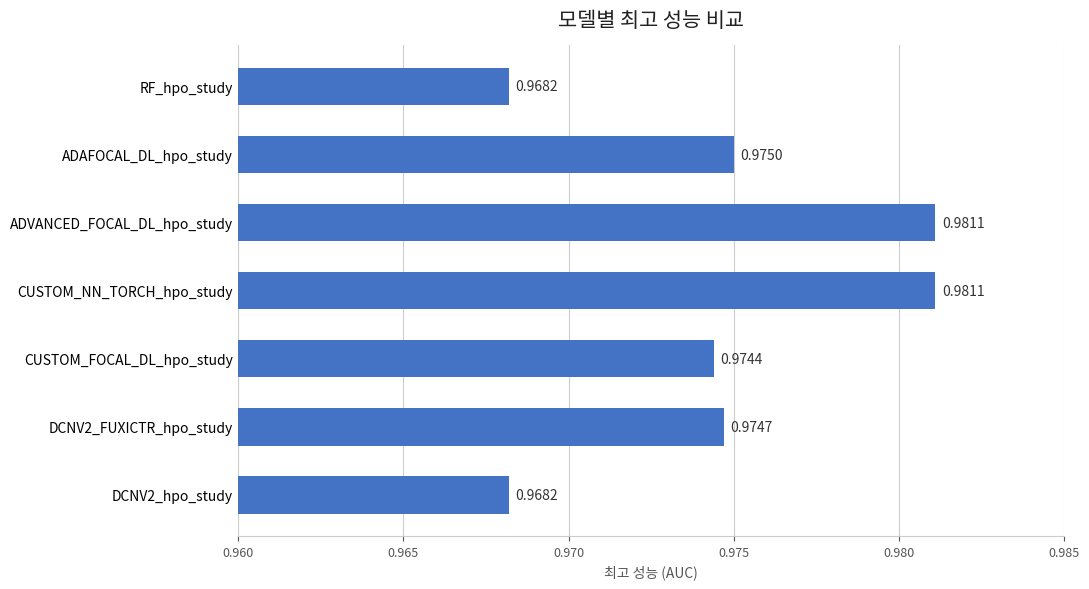

Between ADAFOCAL_DL_hpo_study and DCNV2_FUXICTR_hpo_study, which is larger?

ADAFOCAL_DL_hpo_study